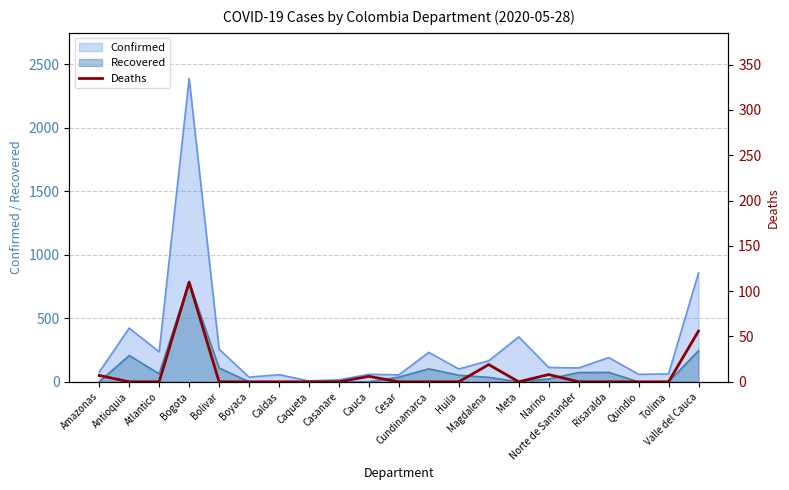

What is the maximum value for Confirmed?

2390